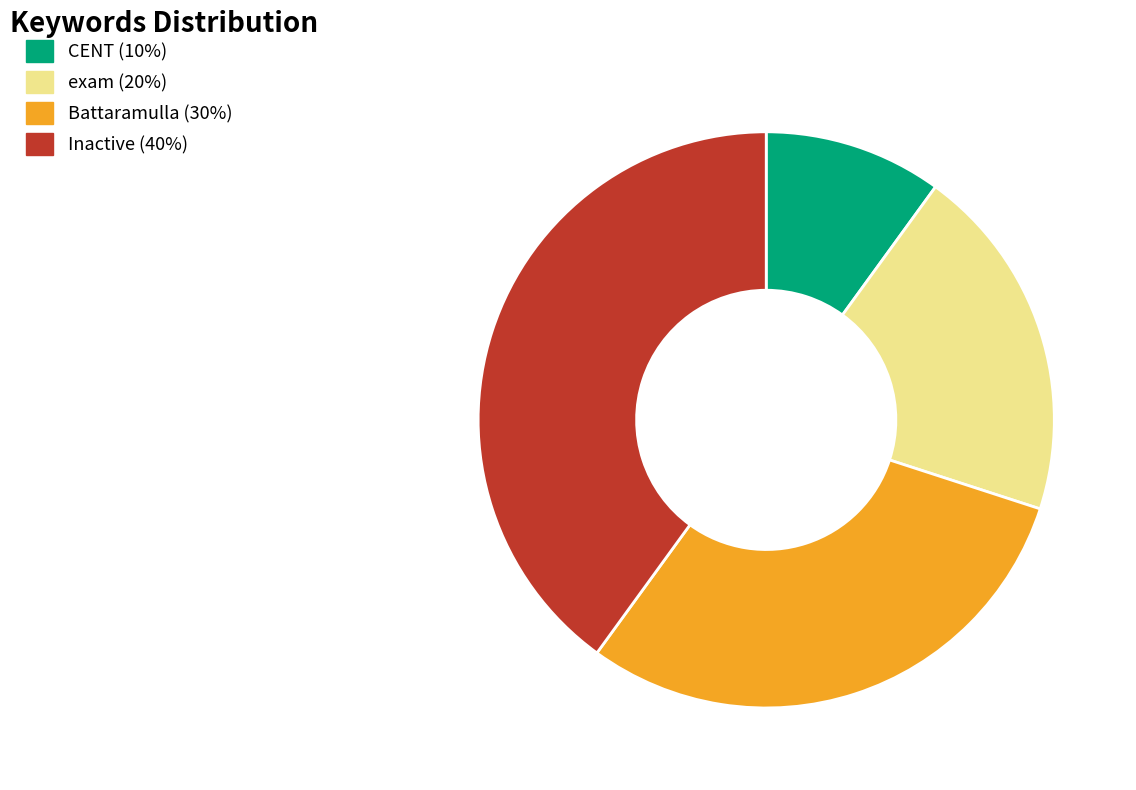

How many segments does this pie chart have?

4